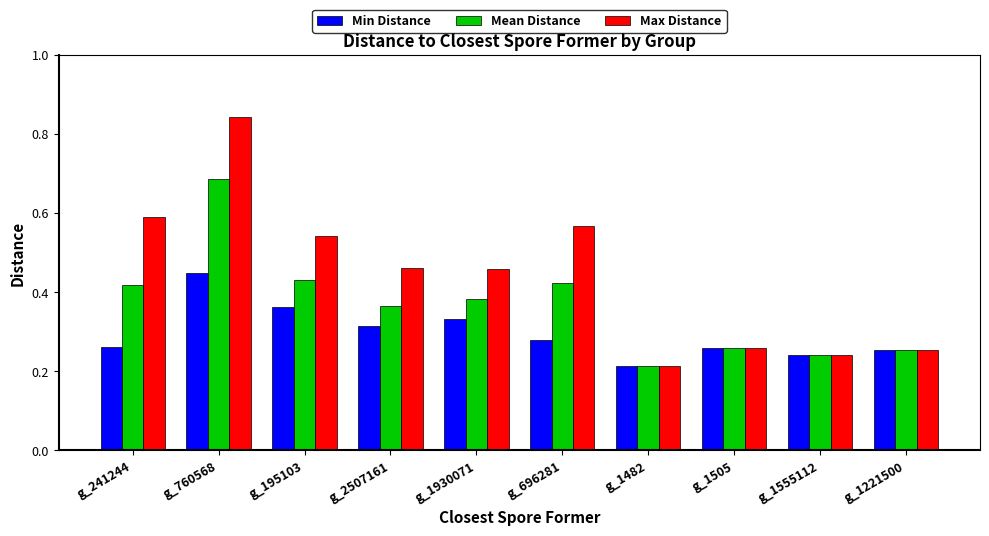

What are all the series names shown in the legend?

Min Distance, Mean Distance, Max Distance